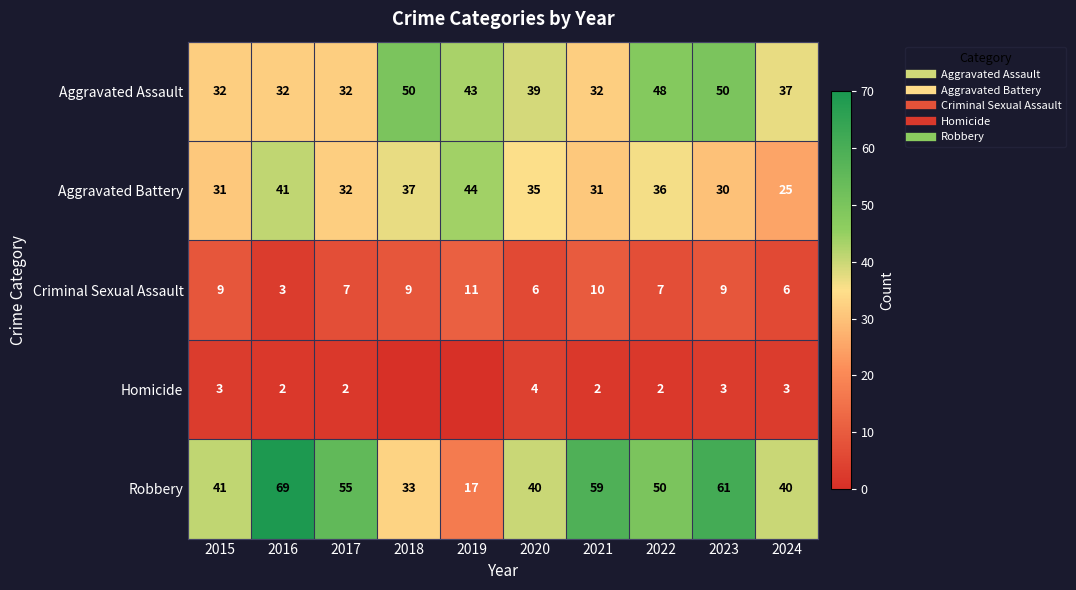

Is it true that Criminal Sexual Assault equals 6 at 2020?

True